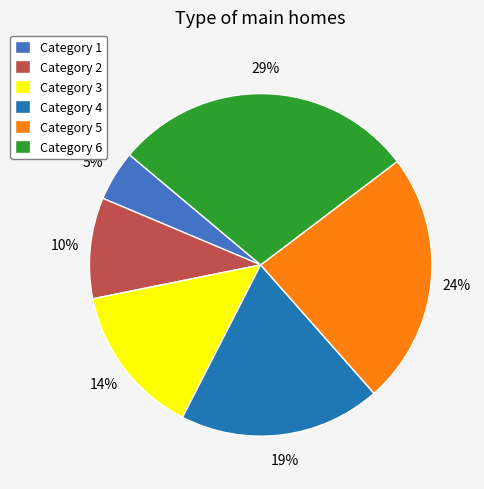

How many slices are in this pie chart?

6